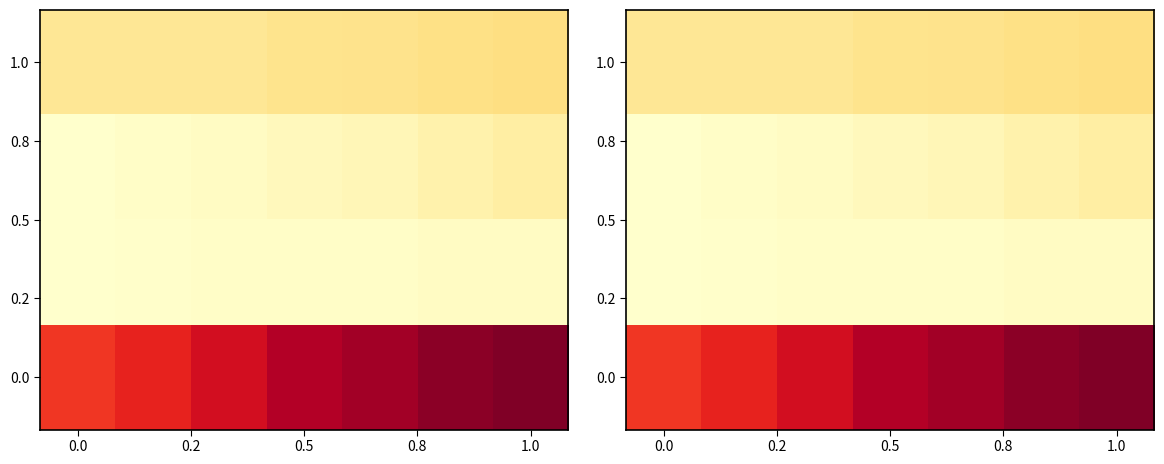

What is the difference between the second highest and second lowest values in the 1.0 series?

25